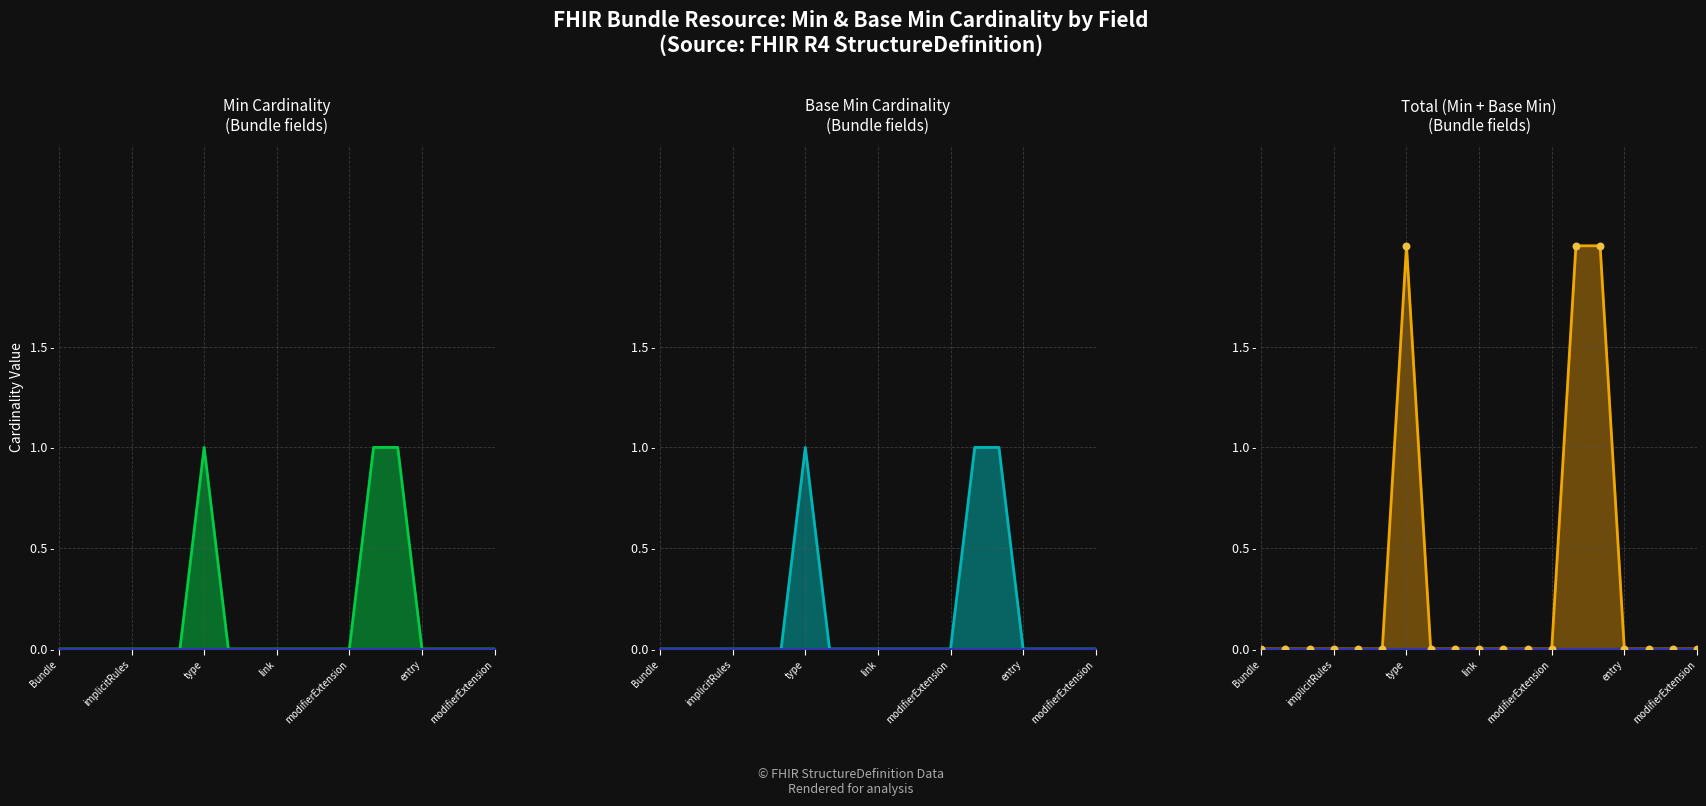

Is the value of Min at 11 greater than the value of Base_Min at 12?

No